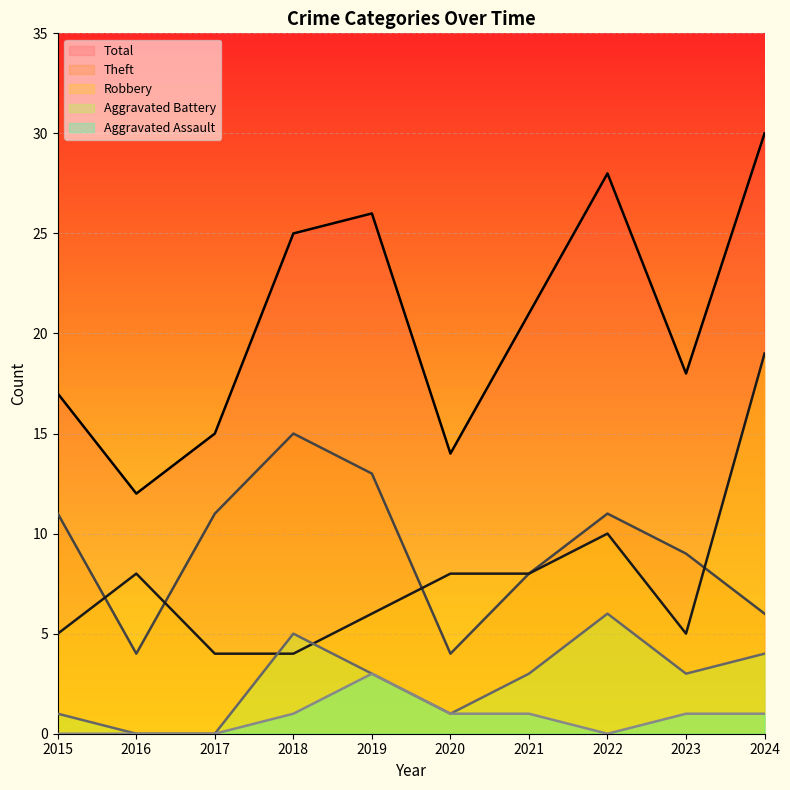

True or false: Theft has more than 0 points higher than both neighbors.

True